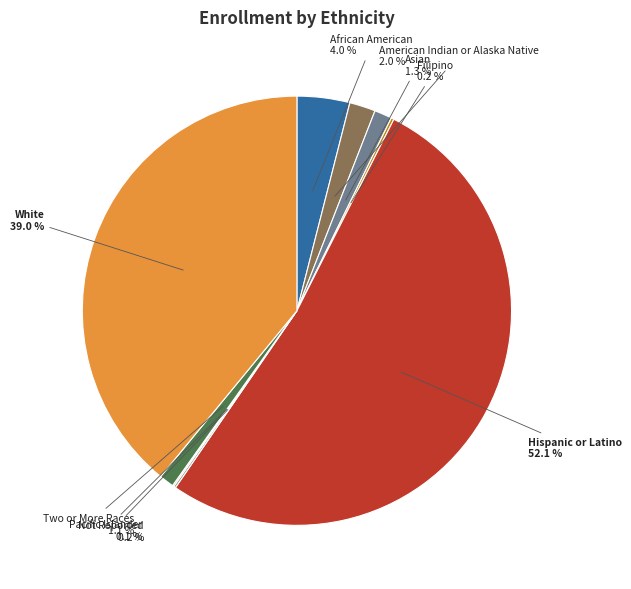

To the nearest percent, what portion does Asian represent?

1%